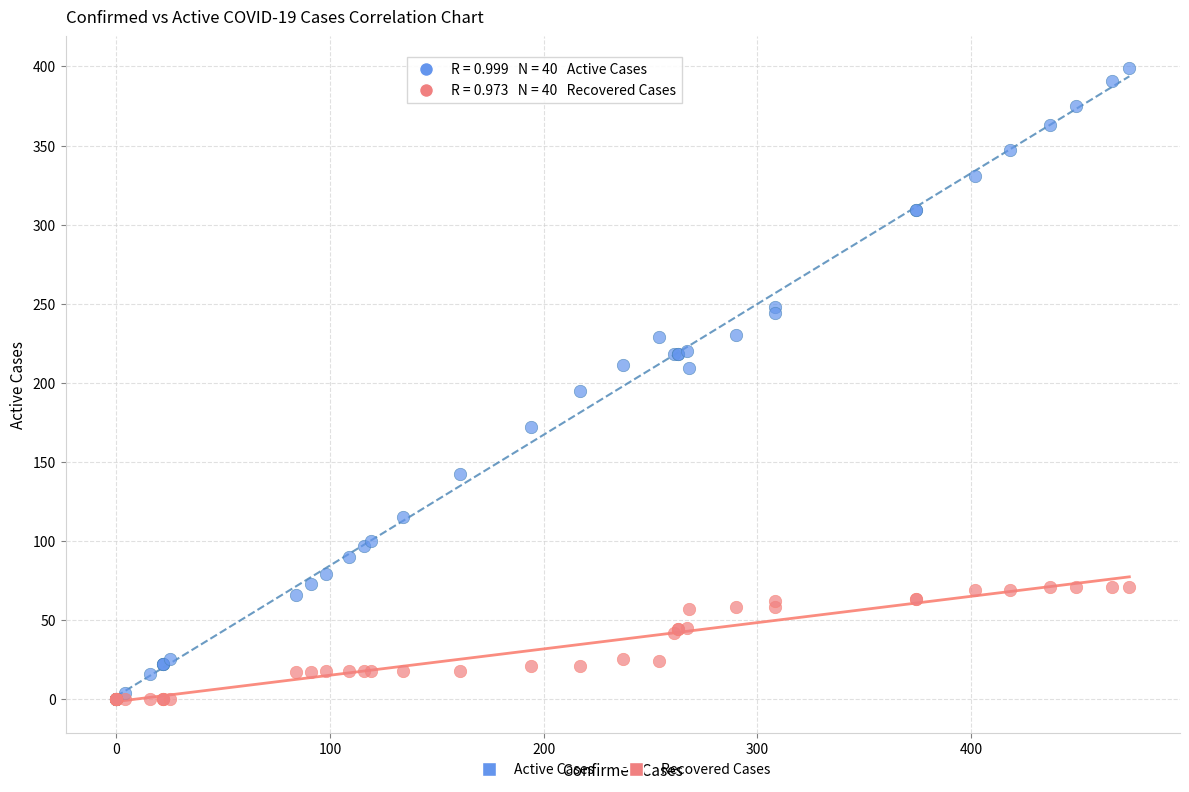

Which series contains the highest Y value?

Active Cases